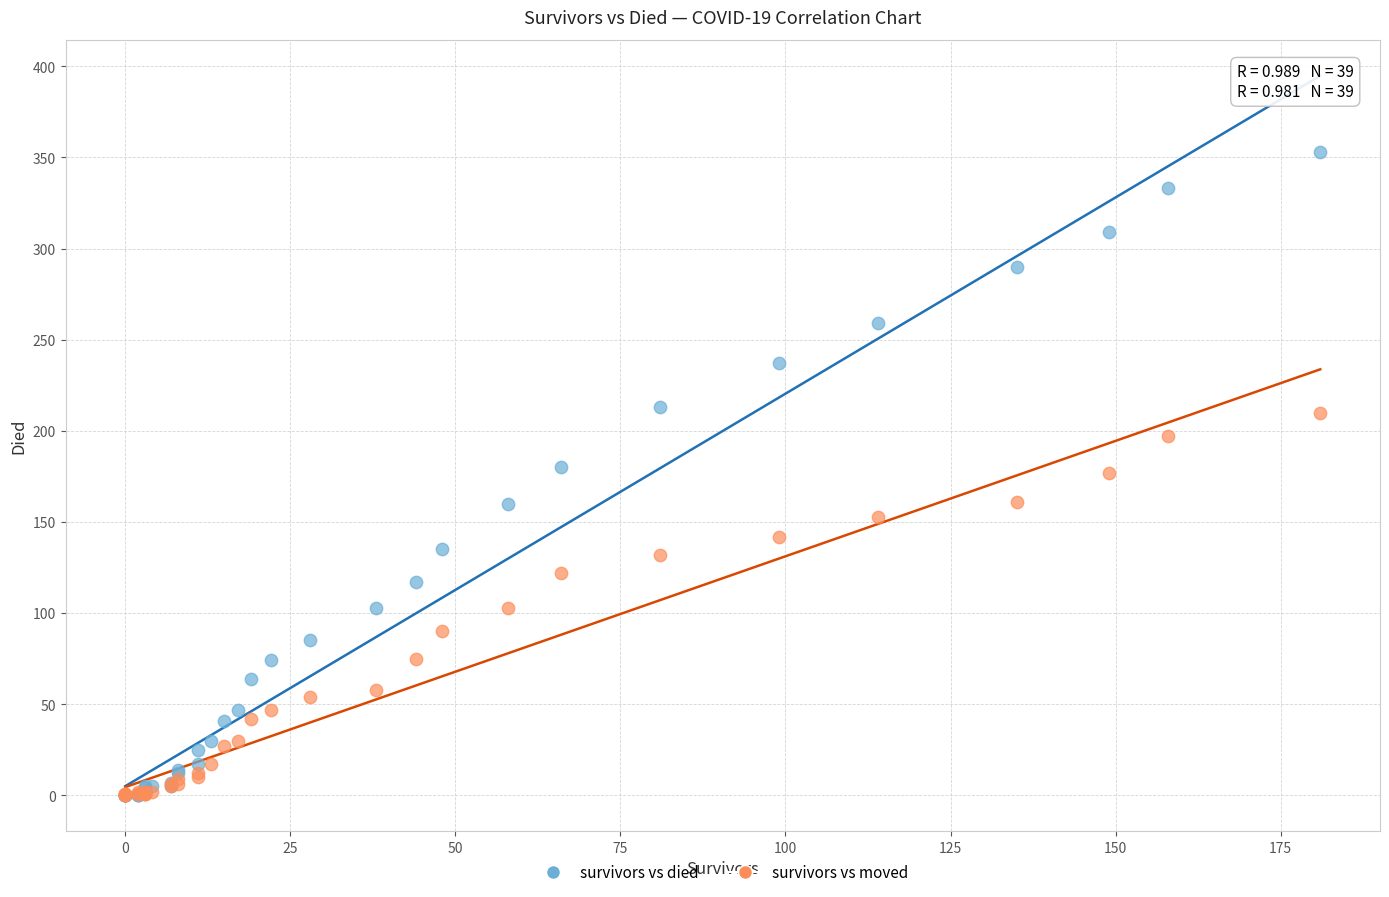

What are all the series names shown in the legend?

survivors vs died, survivors vs moved